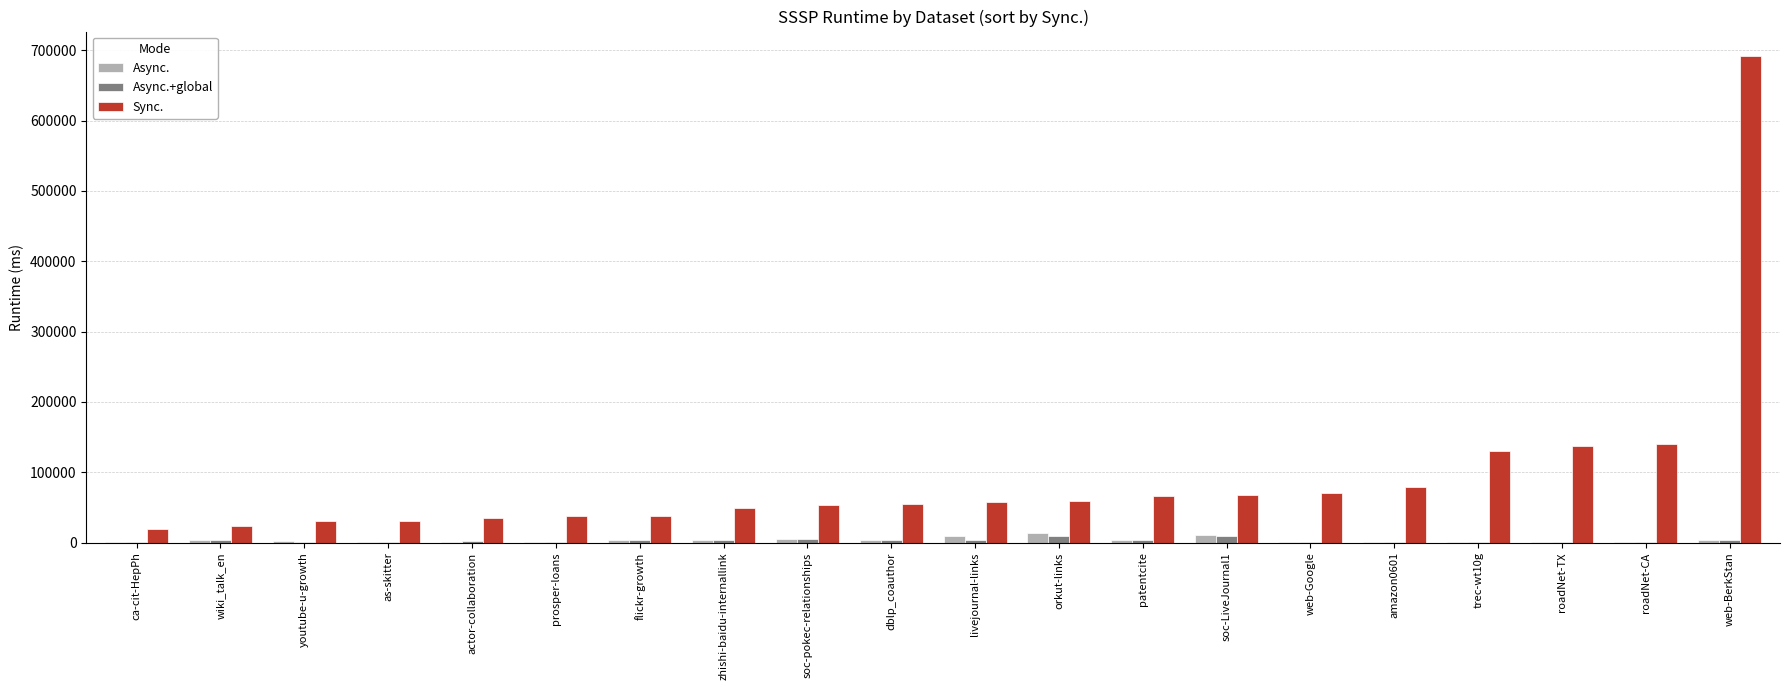

Which series has the widest spread of values?

Sync.